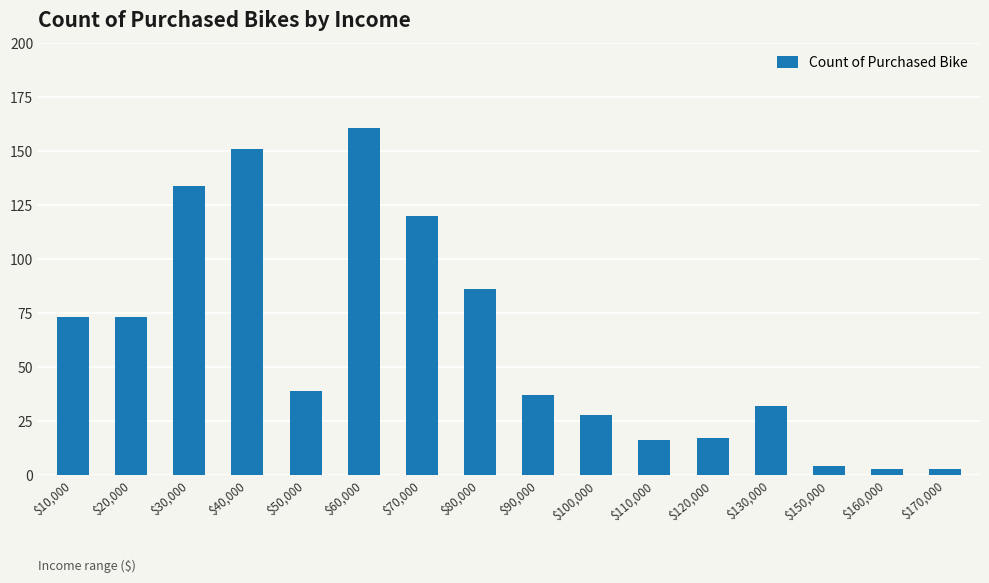

The chart shows a value of 10 at $100,000. True or false?

False